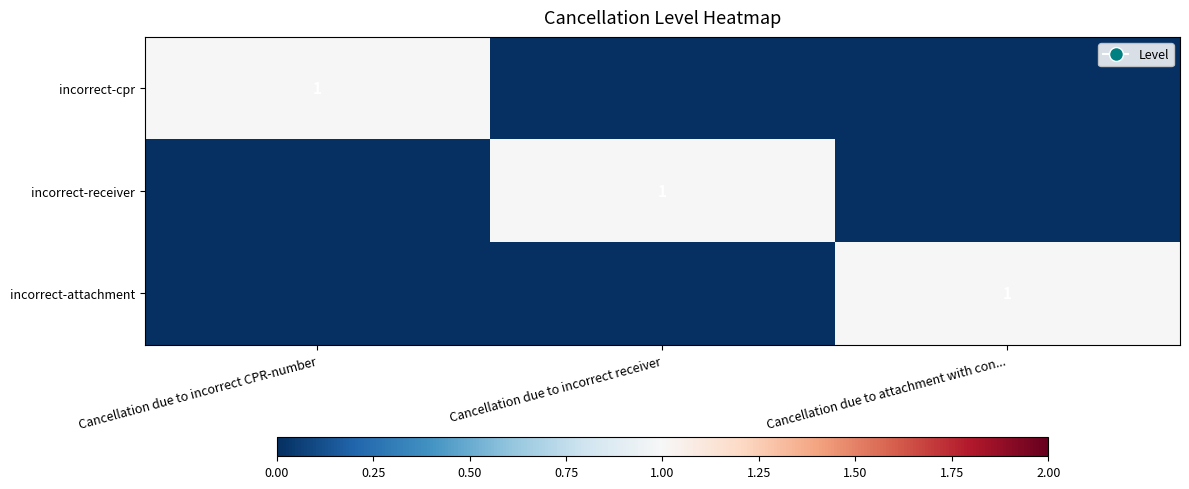

At which category does the chart reach its peak across all series?

Cancellation due to incorrect CPR-number